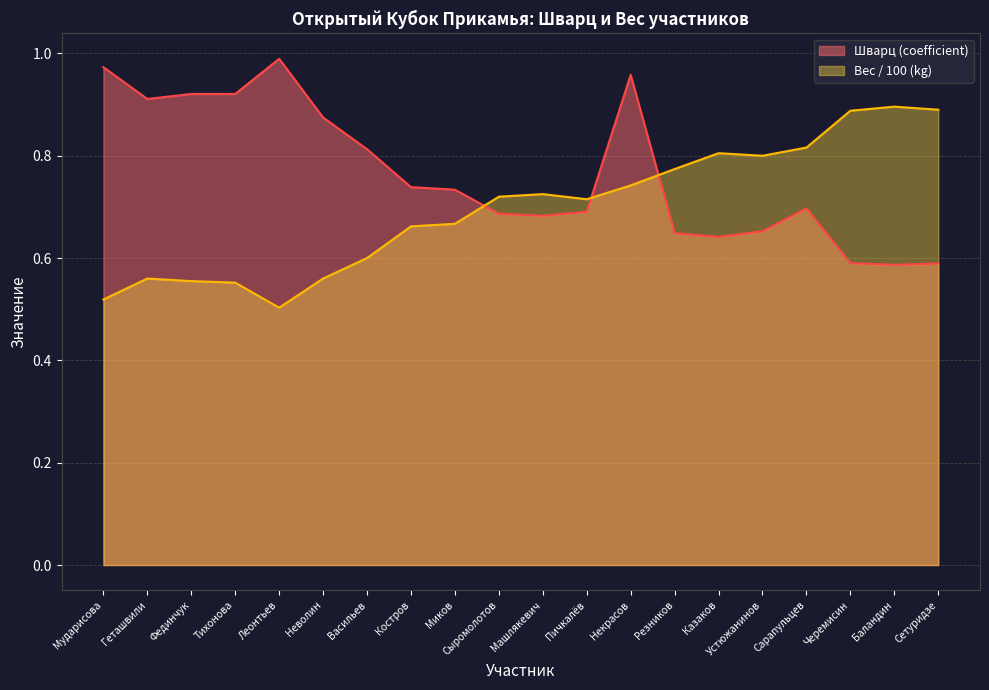

What is the value of the Вес (kg) point at the 4th from the left?

0.6